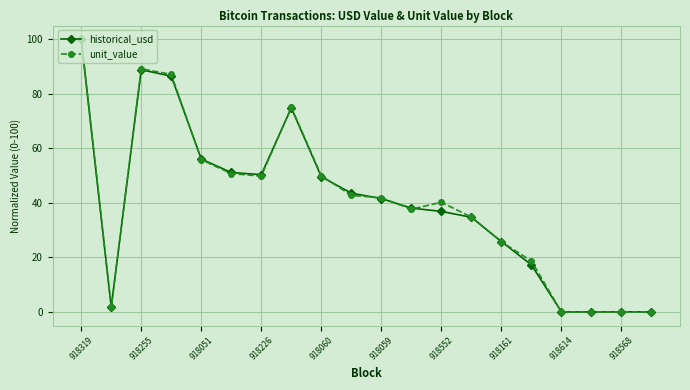

What are all the series names shown in the legend?

historical_usd, unit_value